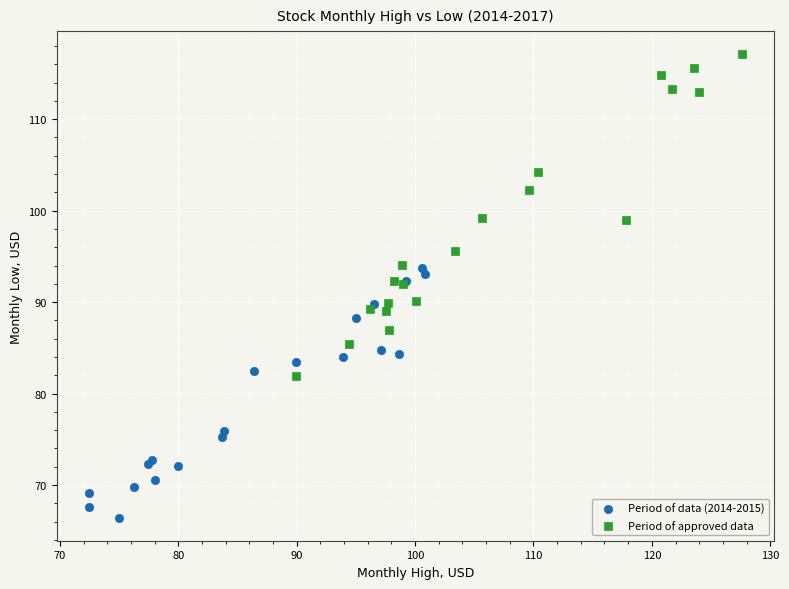

What are all the series names shown in the legend?

Period of data (2014-2015), Period of approved data